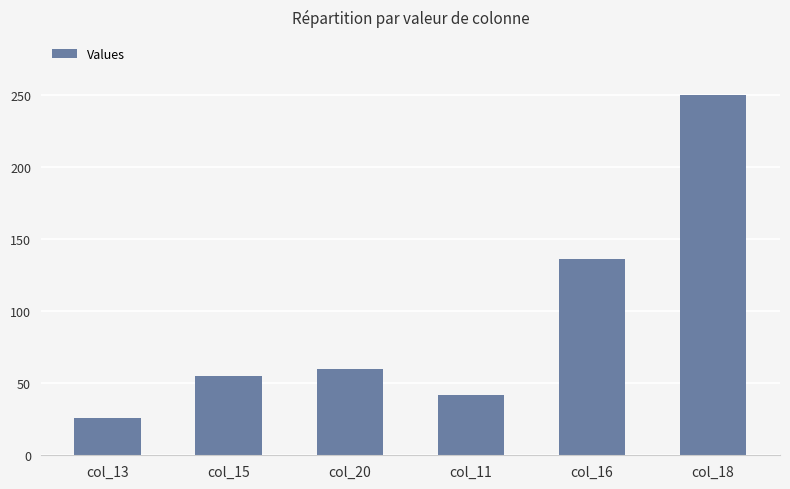

What is the maximum value shown in the chart?

250